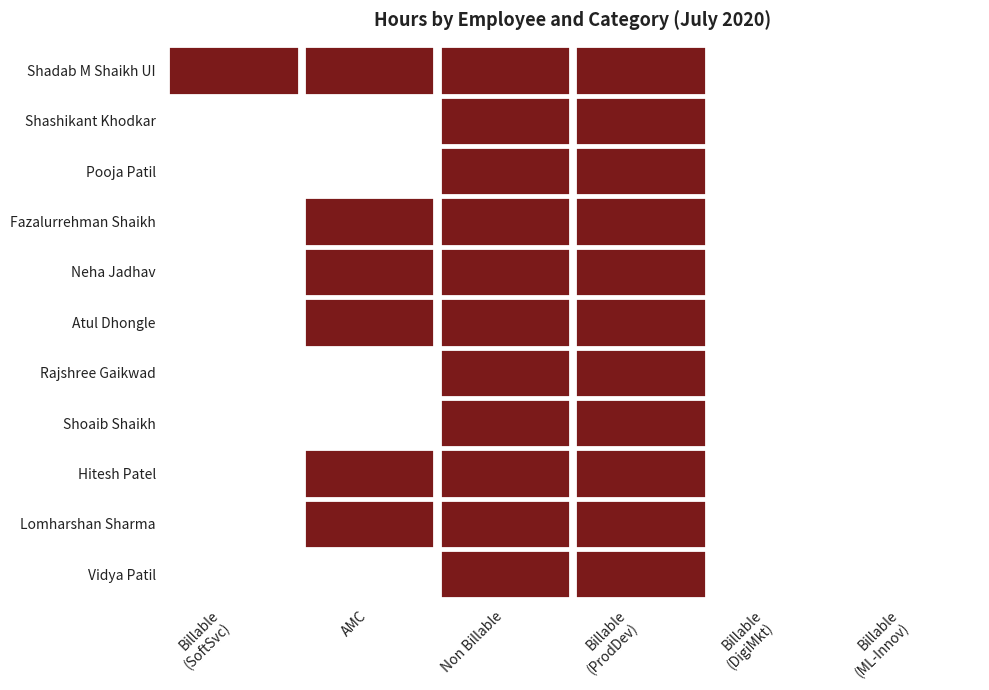

What is the highest value of the Shadab M Shaikh UI series?

165.5